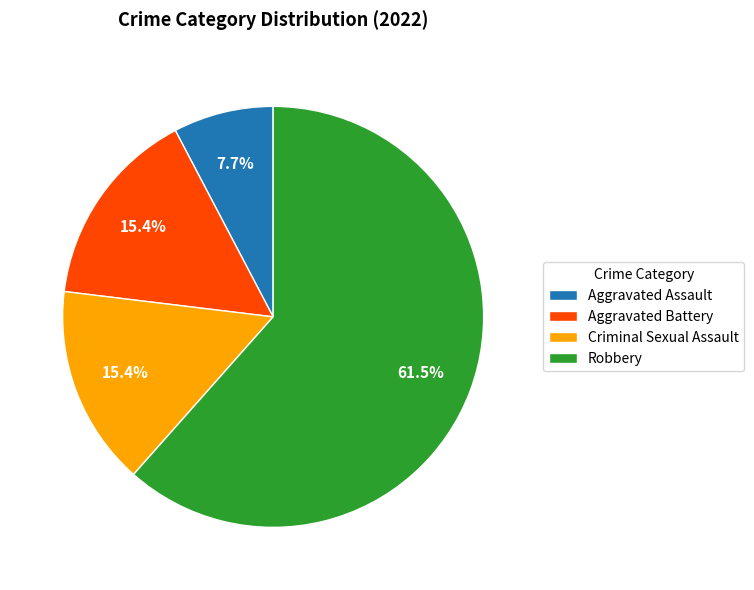

What percentage do Aggravated Assault and Robbery together represent?

69.2%